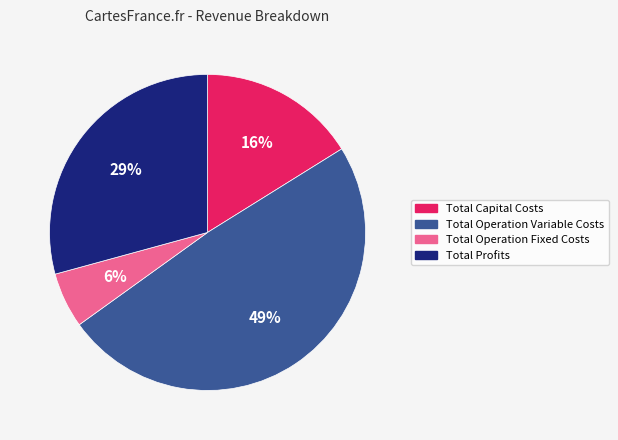

What is the largest slice in the pie chart?

Total Operation Variable Costs